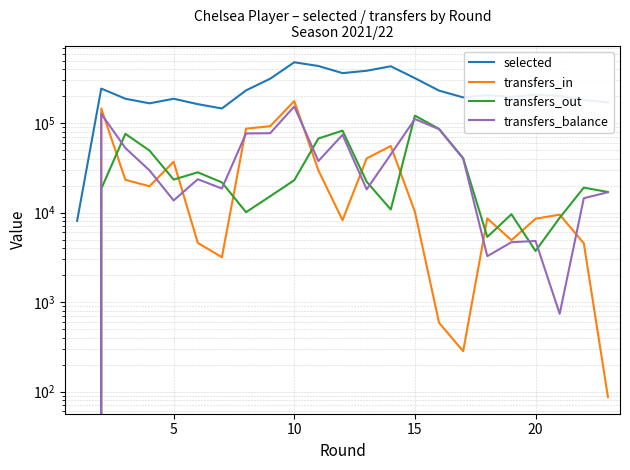

At how many categories does at least one series exceed 154399?

22